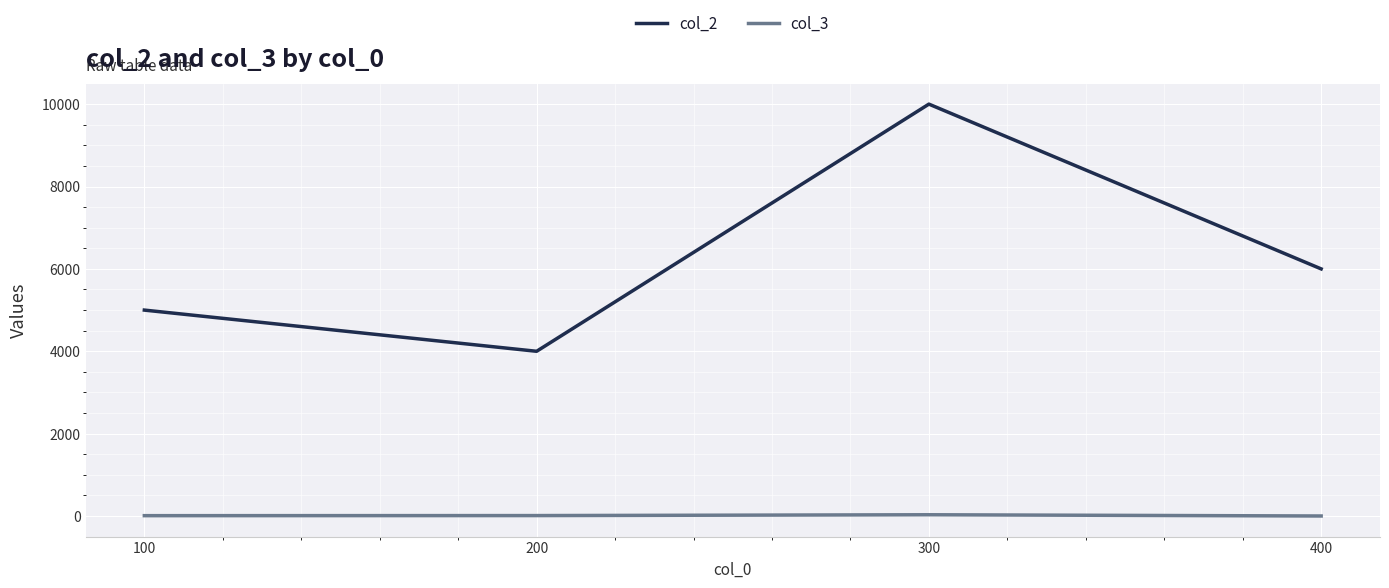

What is the minimum value shown in the chart?

2